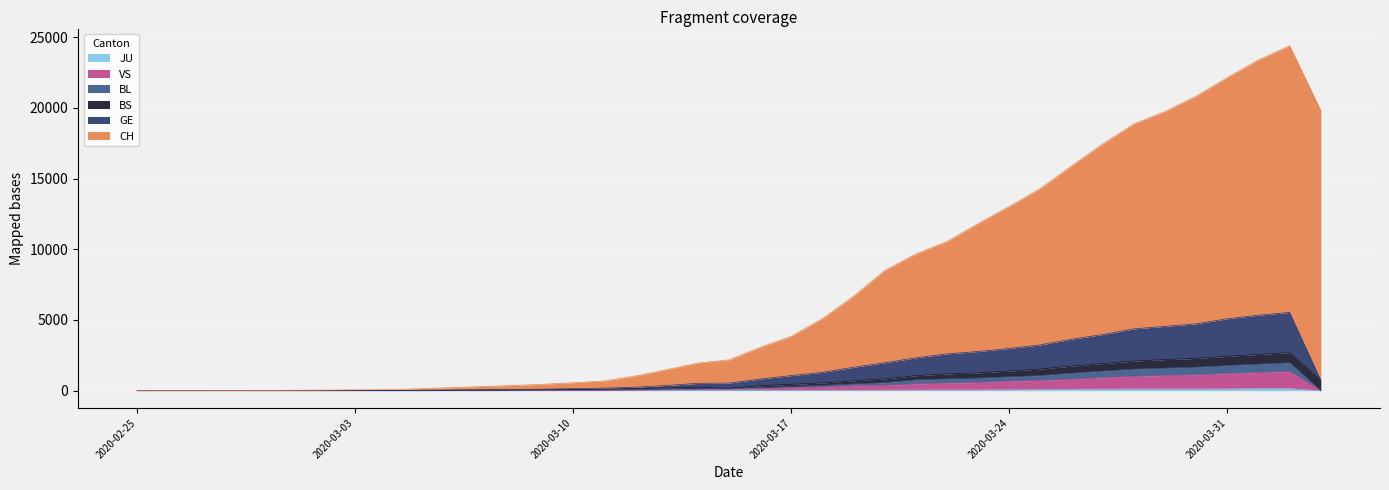

How many values in the CH series are below 2179?

19